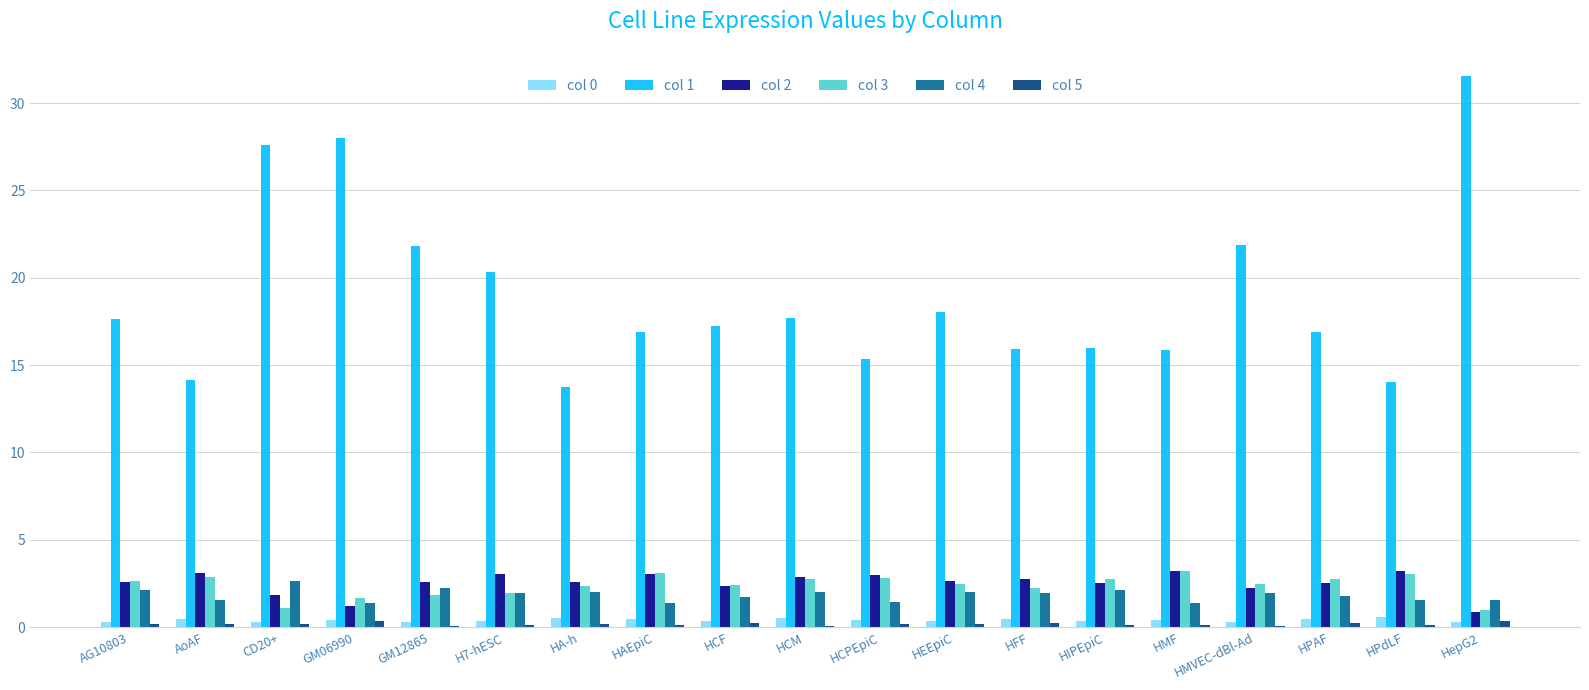

Which series has the largest range (max minus min)?

col 1